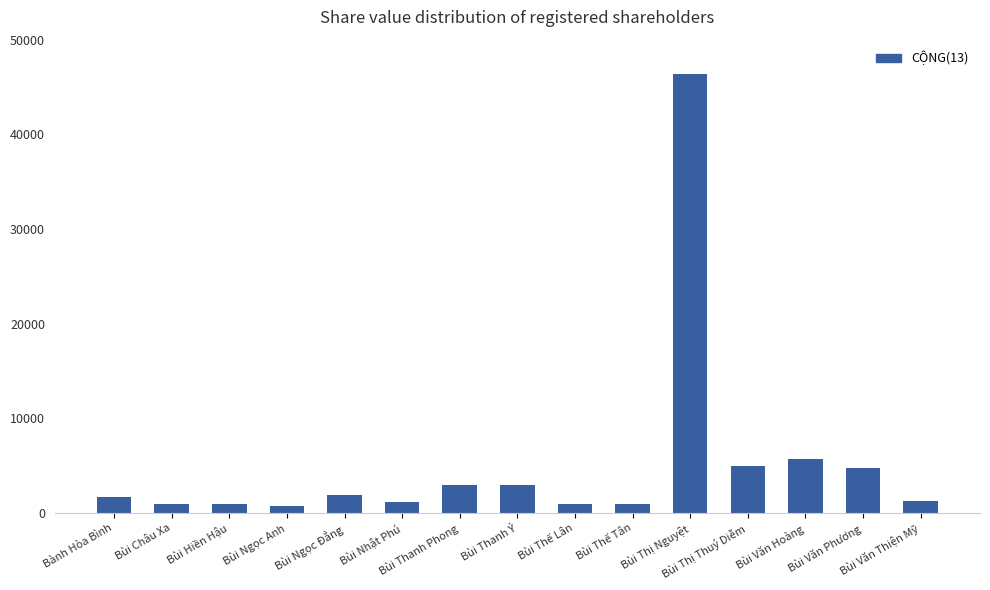

What is the difference between the values at Bùi Ngọc Đẳng and Bùi Thanh Phong?

1100